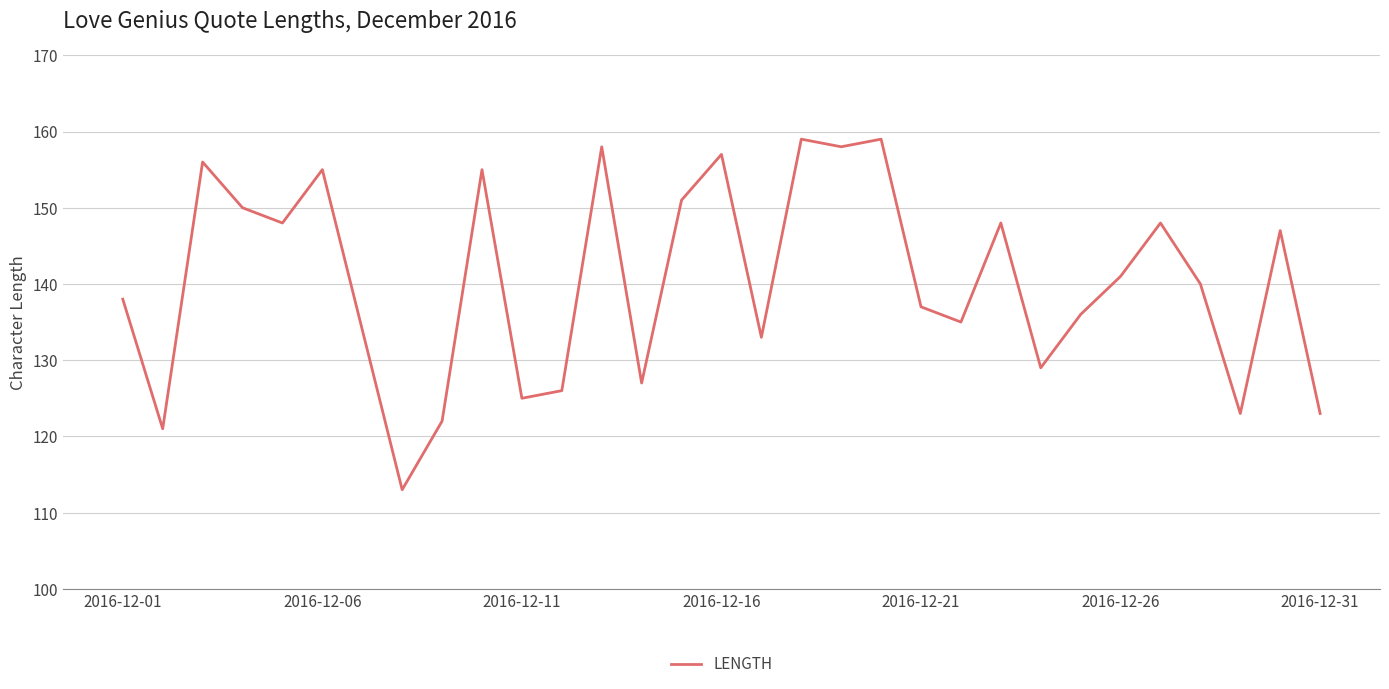

What is the maximum value shown in the chart?

159